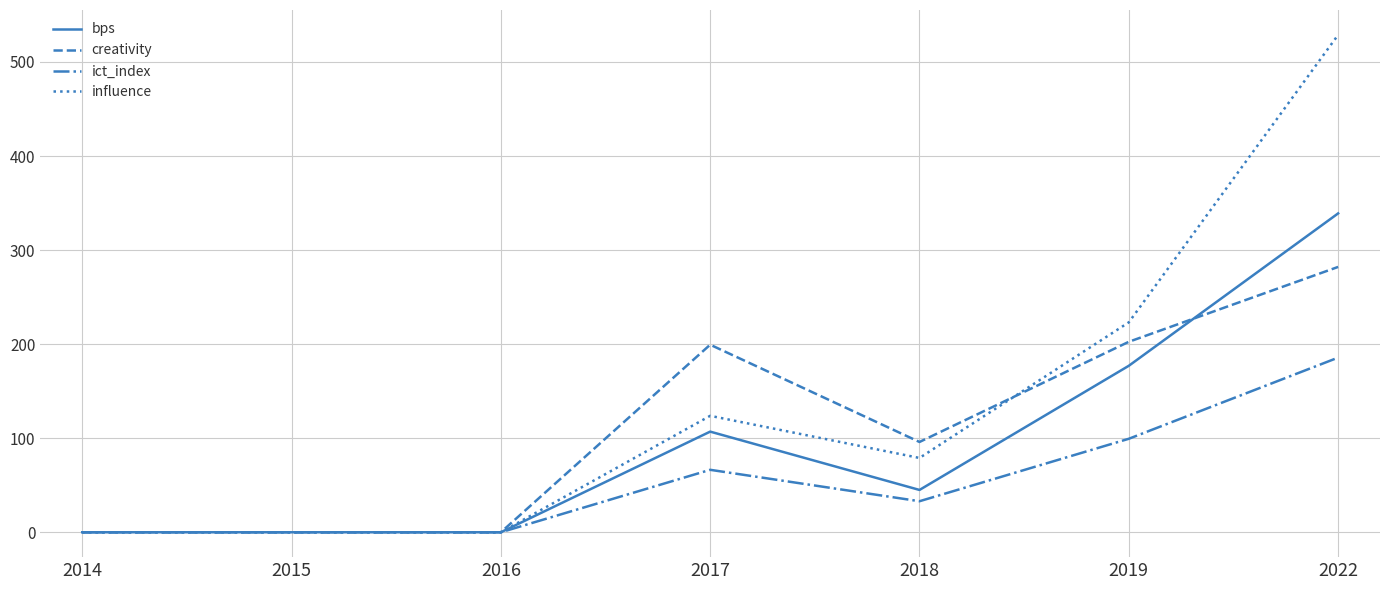

Rank the series by their maximum value, from highest to lowest.

influence, bps, creativity, ict_index